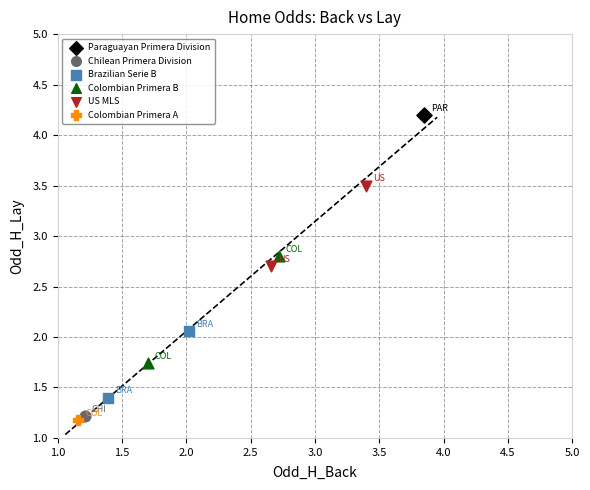

What are all the series names shown in the legend?

Paraguayan Primera Division, Chilean Primera Division, Brazilian Serie B, Colombian Primera B, US MLS, Colombian Primera A